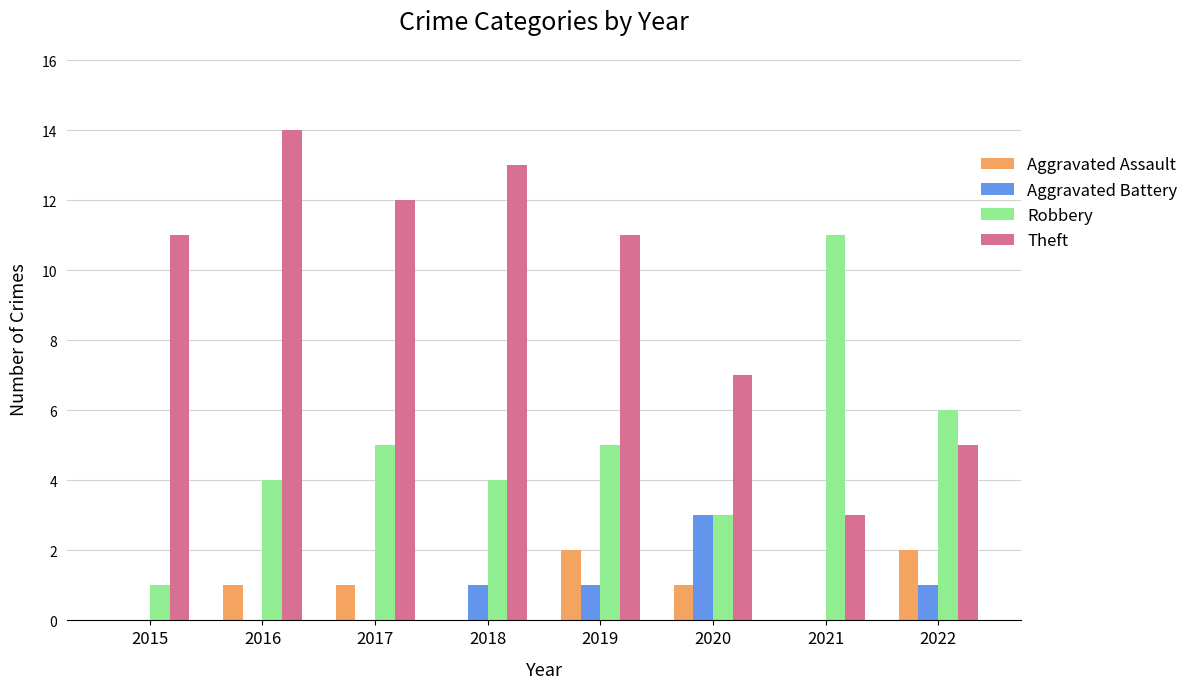

Reading left to right, list all the values displayed in this chart.

Aggravated Assault: 0	1	1	0	2	1	0	2
Aggravated Battery: 0	0	0	1	1	3	0	1
Robbery: 1	4	5	4	5	3	11	6
Theft: 11	14	12	13	11	7	3	5